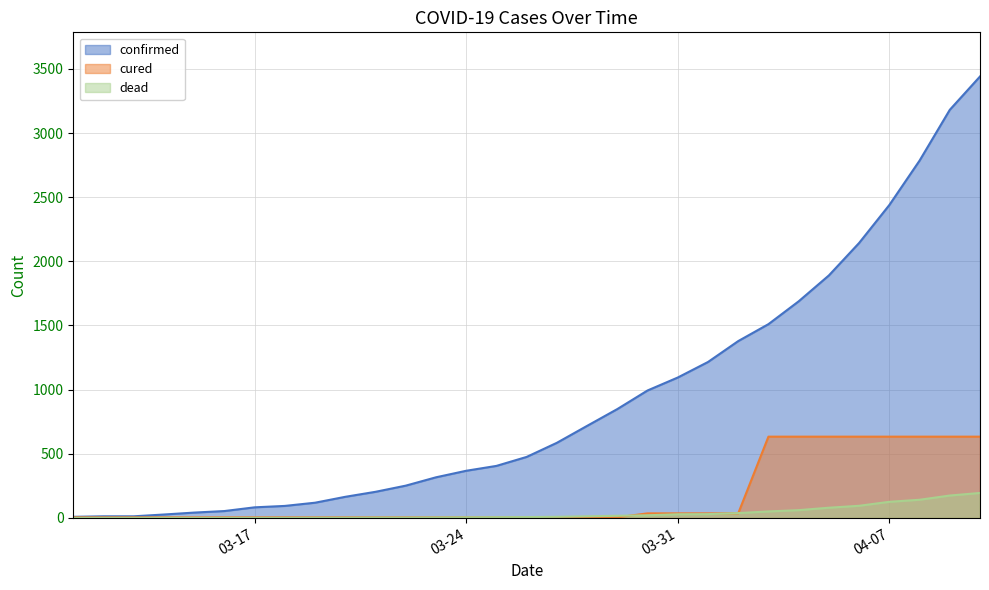

True or false: confirmed has a value of 129 at 03-18-2020.

False